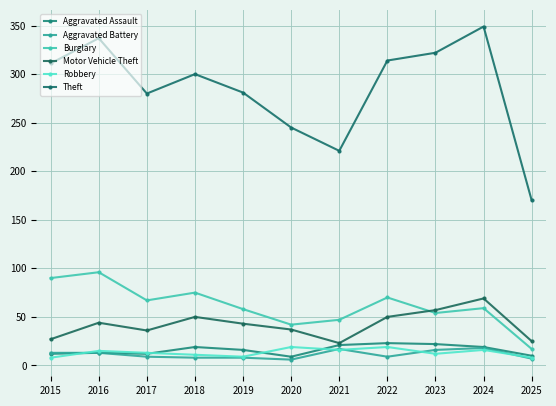

At which category does Robbery reach its first local valley?

2019